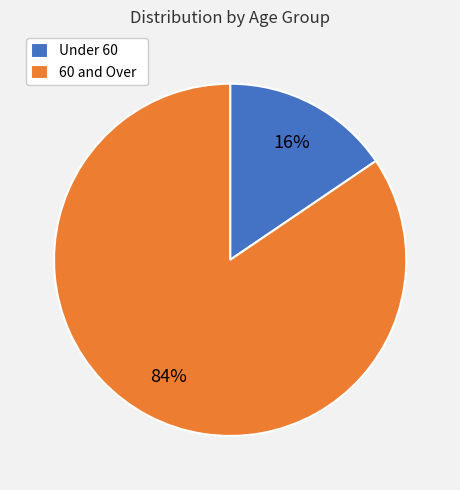

Is there any slice that represents more than half of the pie?

Yes